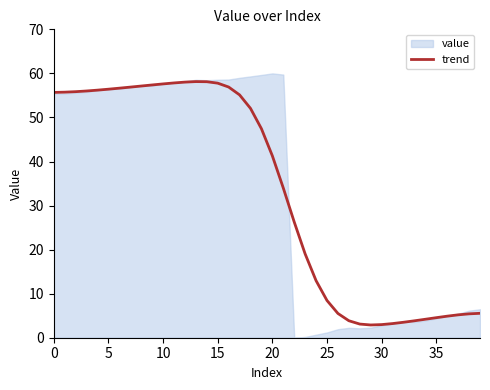

What is the maximum value for trend?

58.1